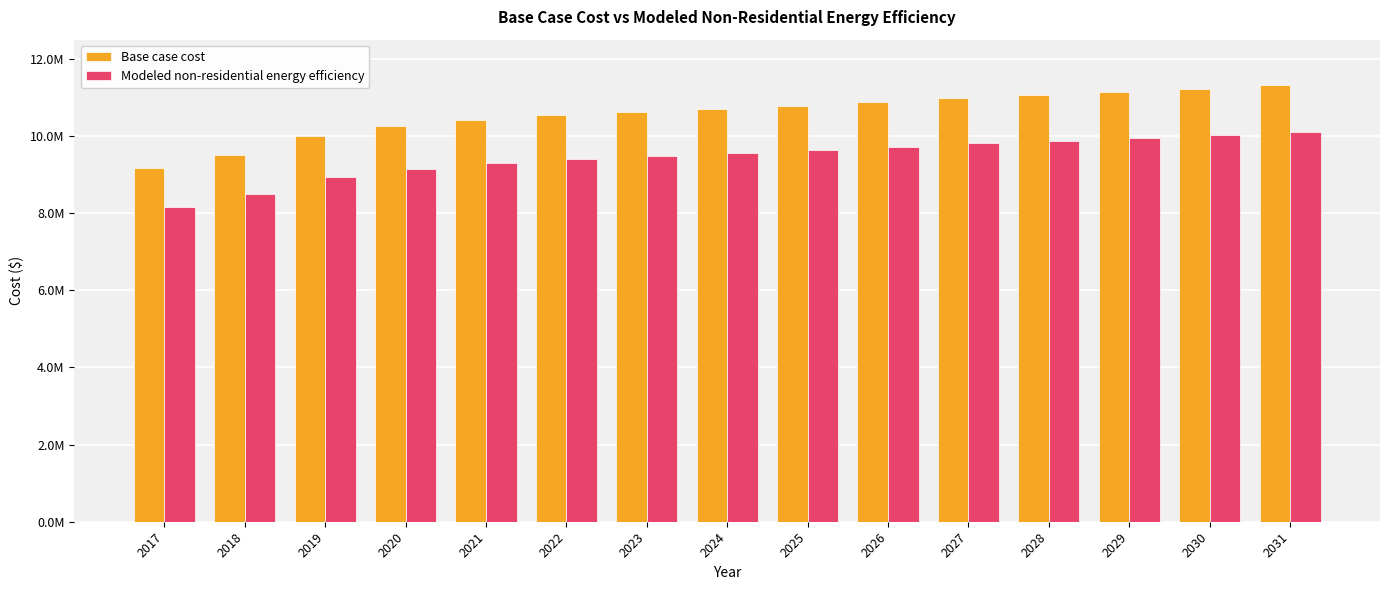

Is the value of Modeled non-residential energy efficiency at 2027 greater than the value of Base case cost at 2029?

No